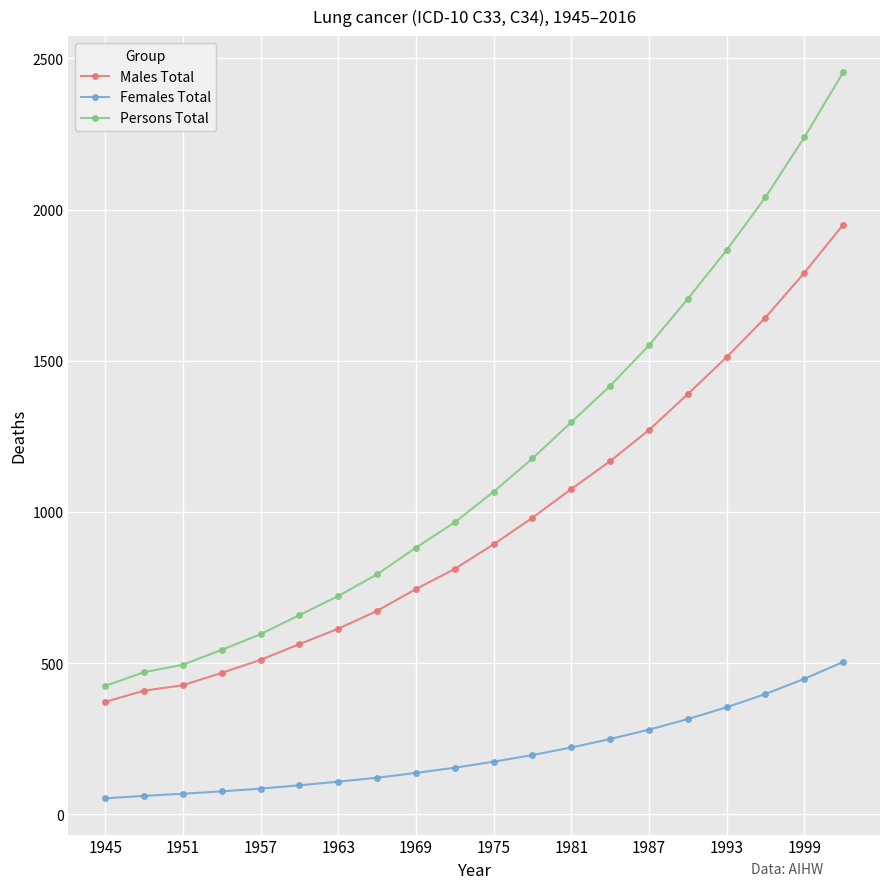

What is the value of the Males Total point at the 15th from the left?

1271